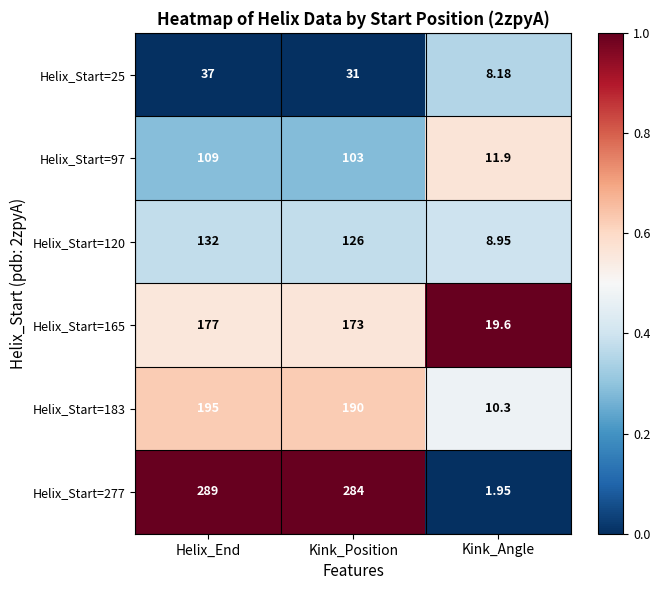

List the labels in order of Helix_Start=120 value, smallest first.

Kink_Angle, Kink_Position, Helix_End